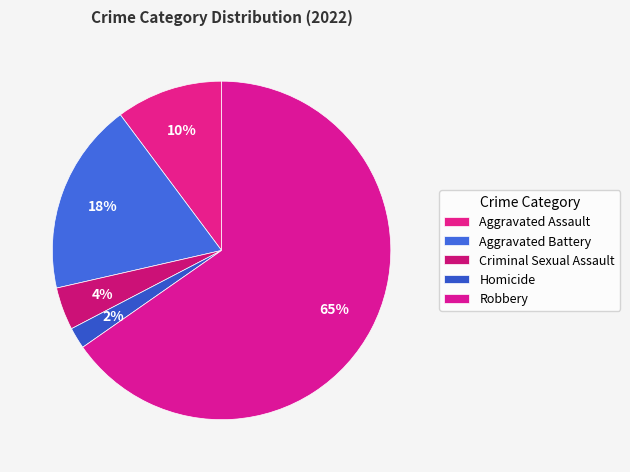

To the nearest percent, what is the difference between the largest and smallest slice percentages?

63%